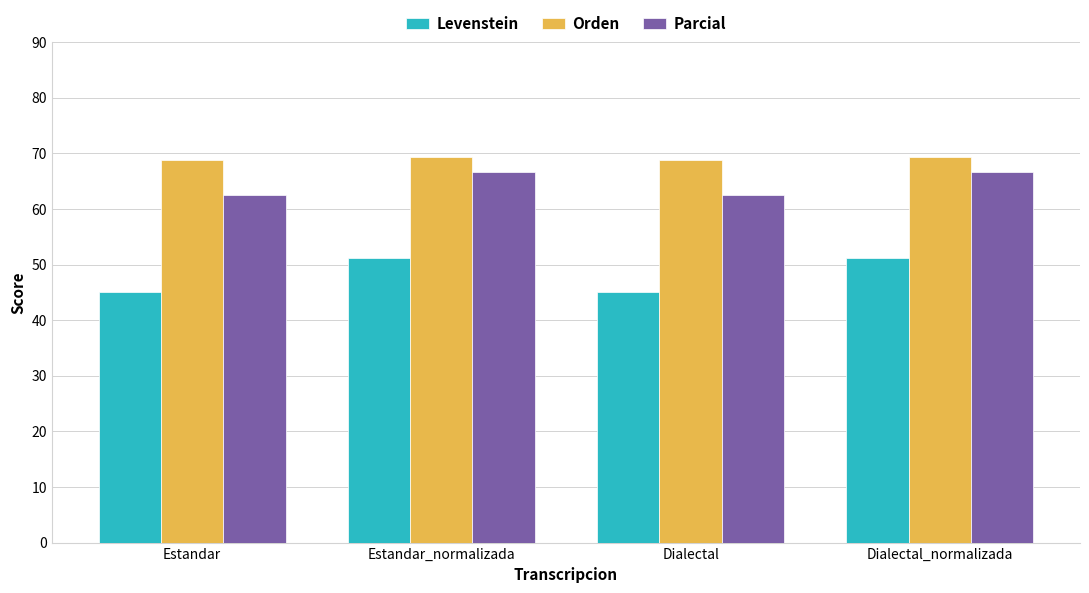

What are all the series names shown in the legend?

Levenstein, Orden, Parcial